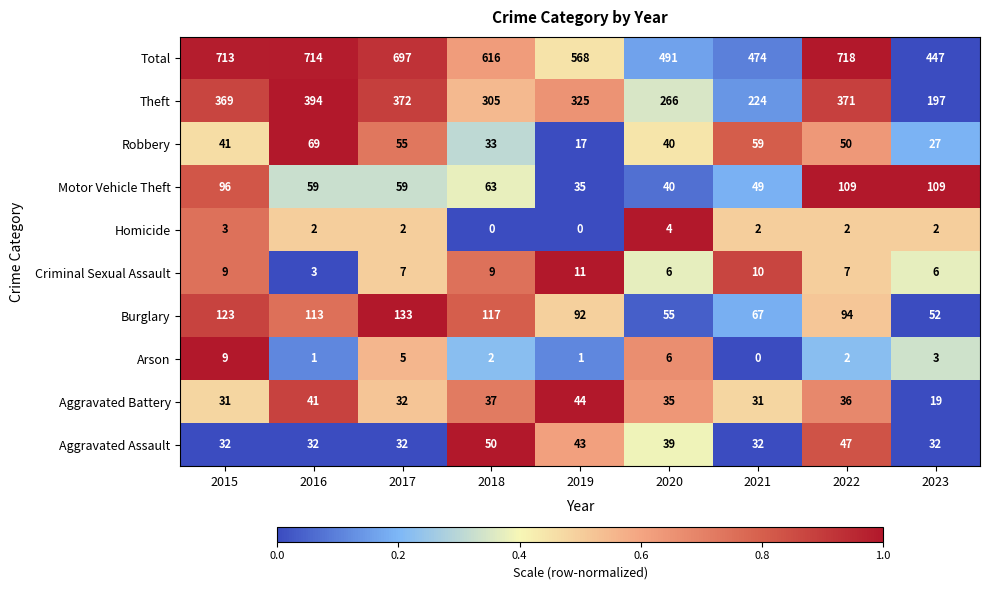

Which series has the largest total across all categories?

Total